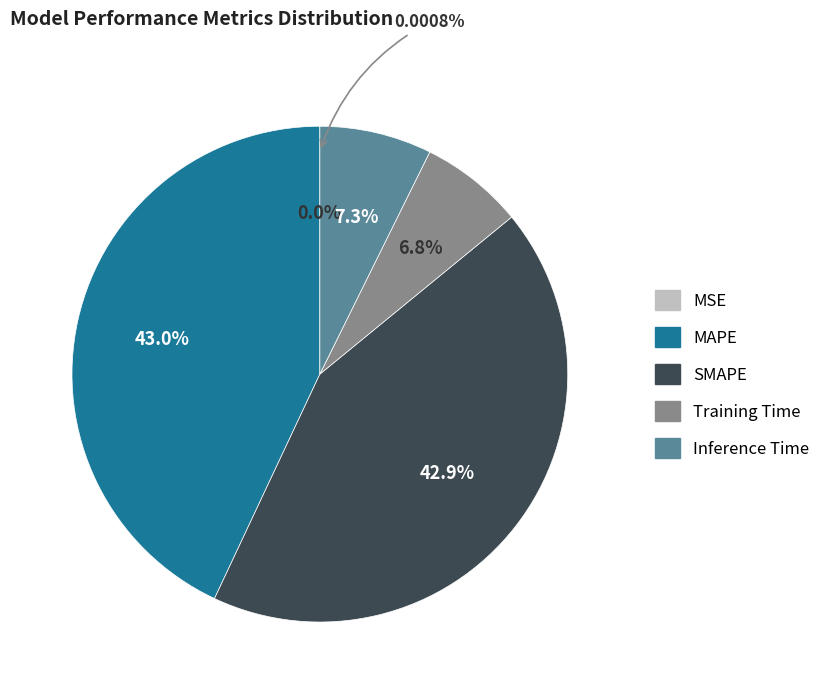

How many segments does this pie chart have?

5